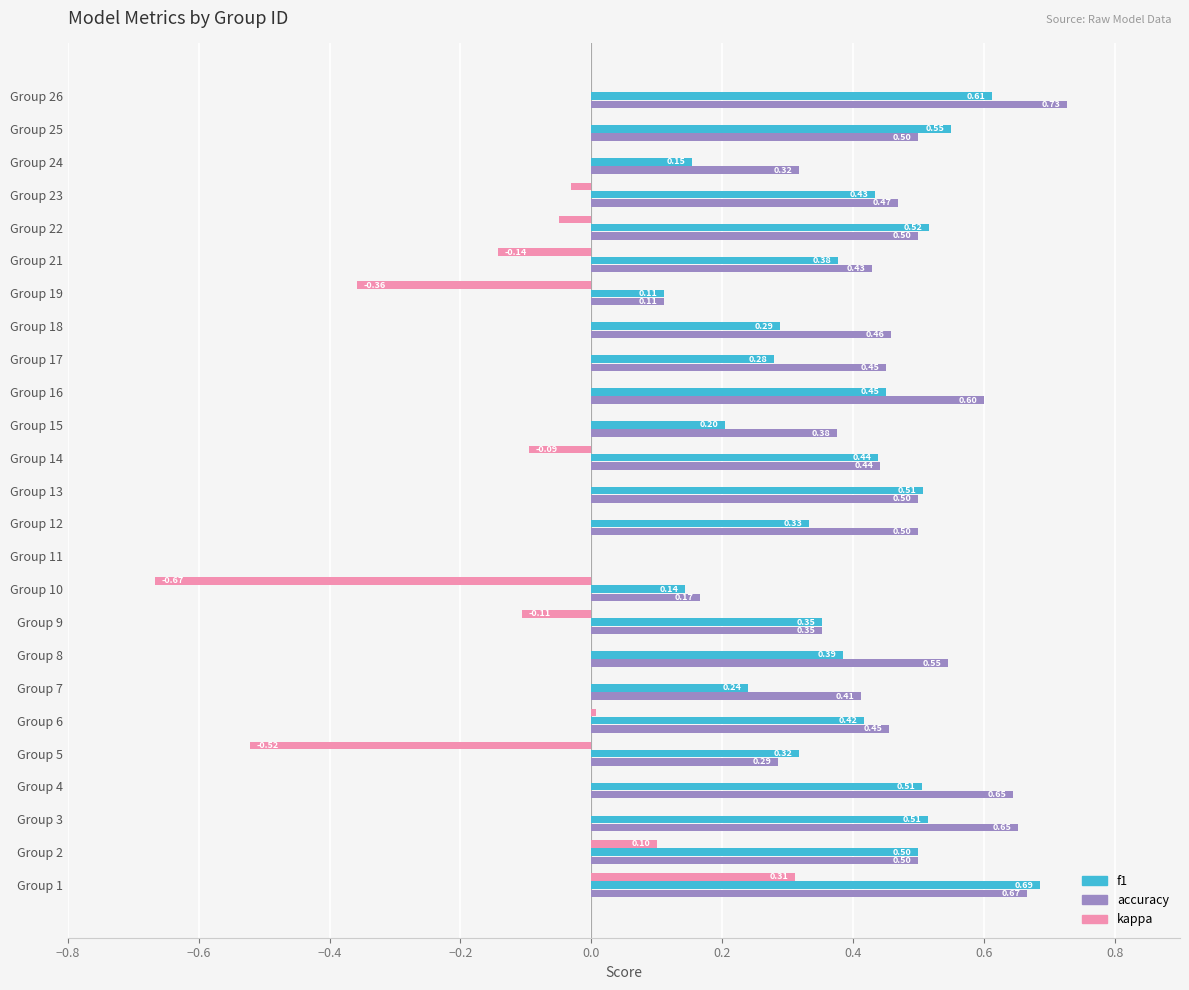

What is the sum of the accuracy values at Group 7 and Group 22?

0.9